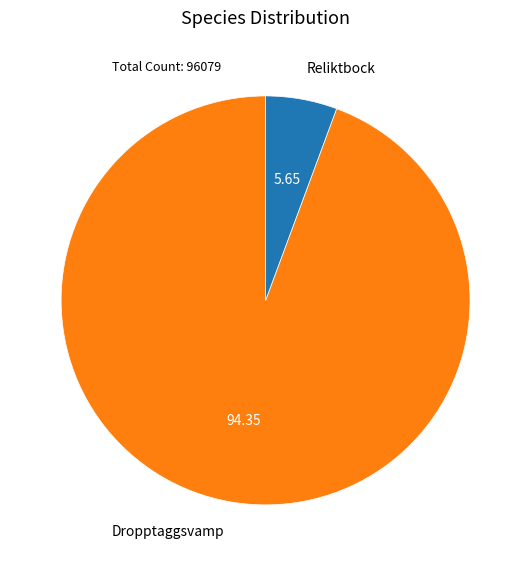

Which category has the biggest portion of the pie?

Dropptaggsvamp